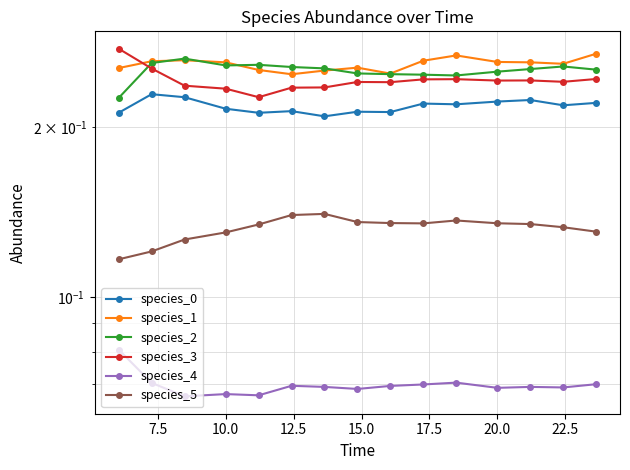

True or false: species_2 and species_0 intersect in this chart.

False